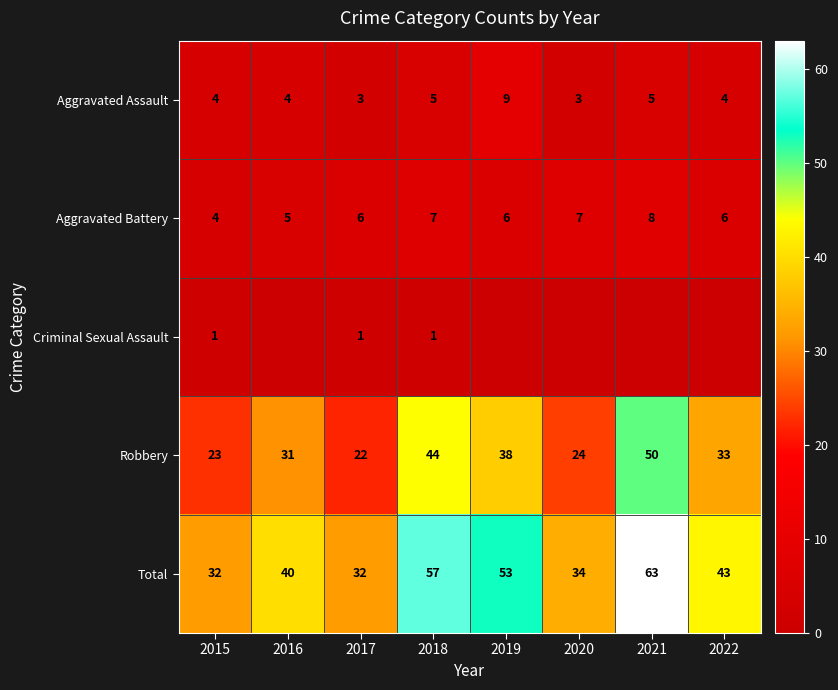

What is the sum of the Total values at 2017 and 2016?

72